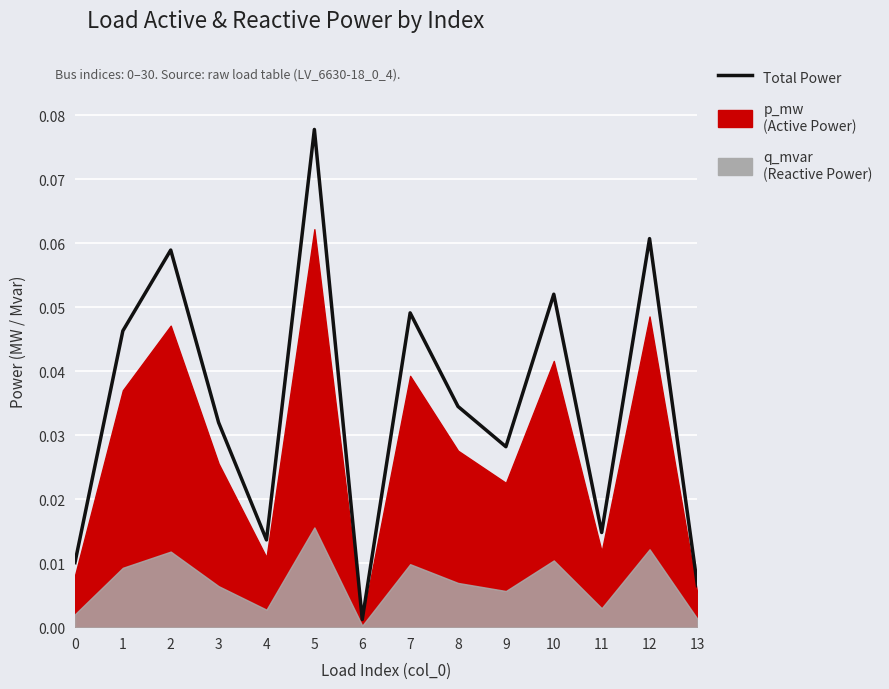

Rank the categories by value from highest to lowest.

5, 12, 2, 10, 7, 1, 8, 3, 9, 11, 4, 0, 13, 6